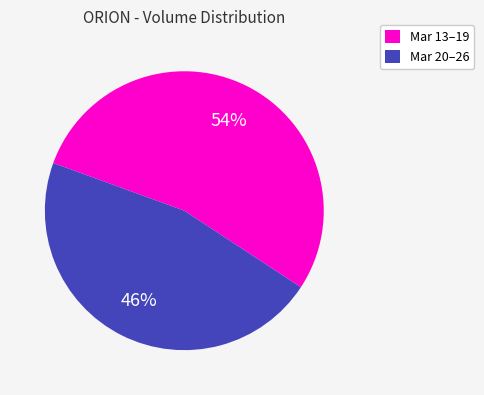

How many slices are in this pie chart?

2